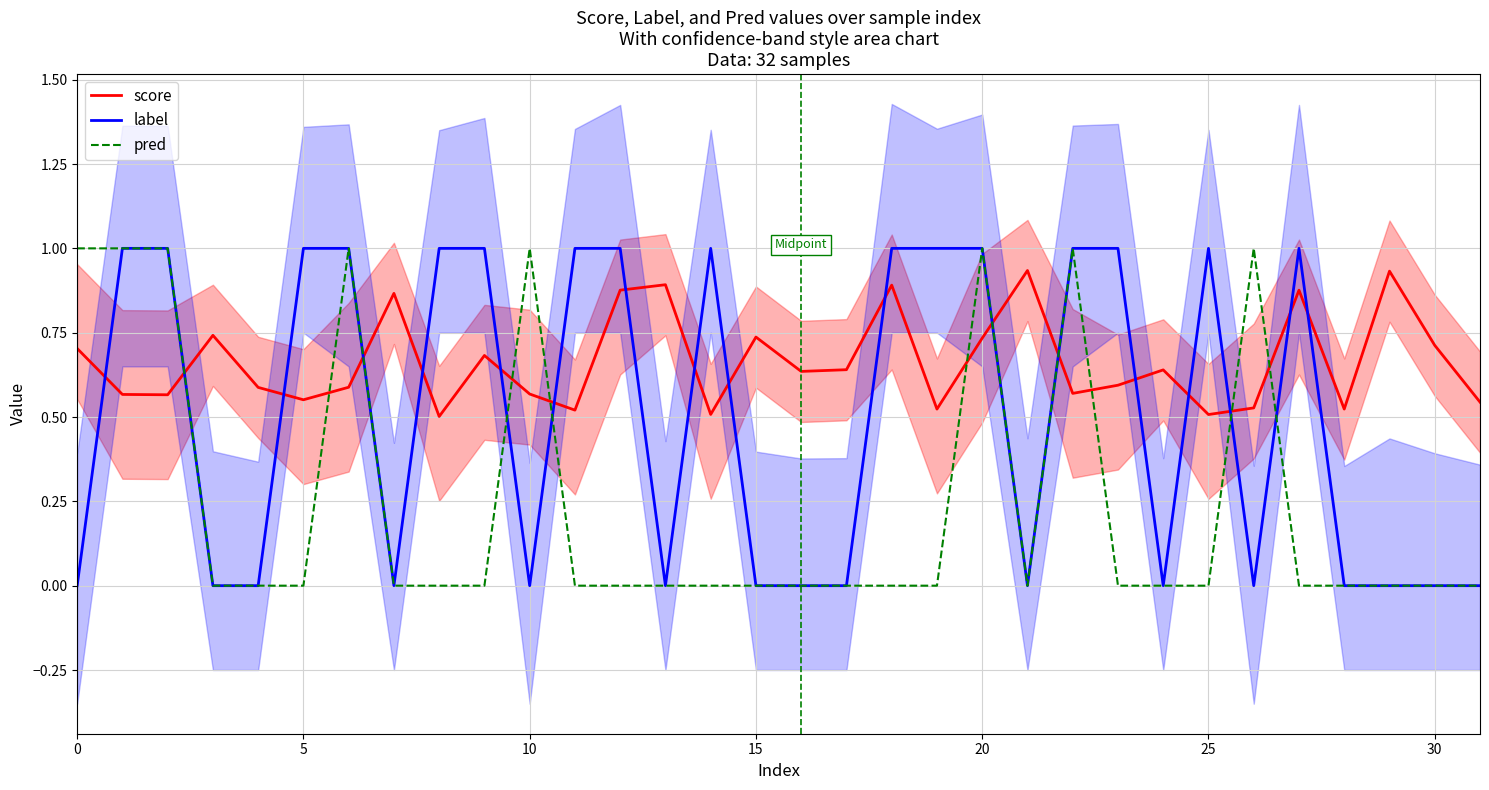

The pred series shows 0.4 at 28. True or false?

False